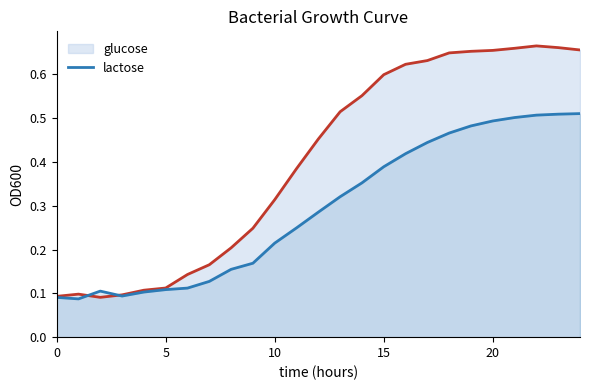

How many interior local peaks (higher than both neighbors) does the data have?

1